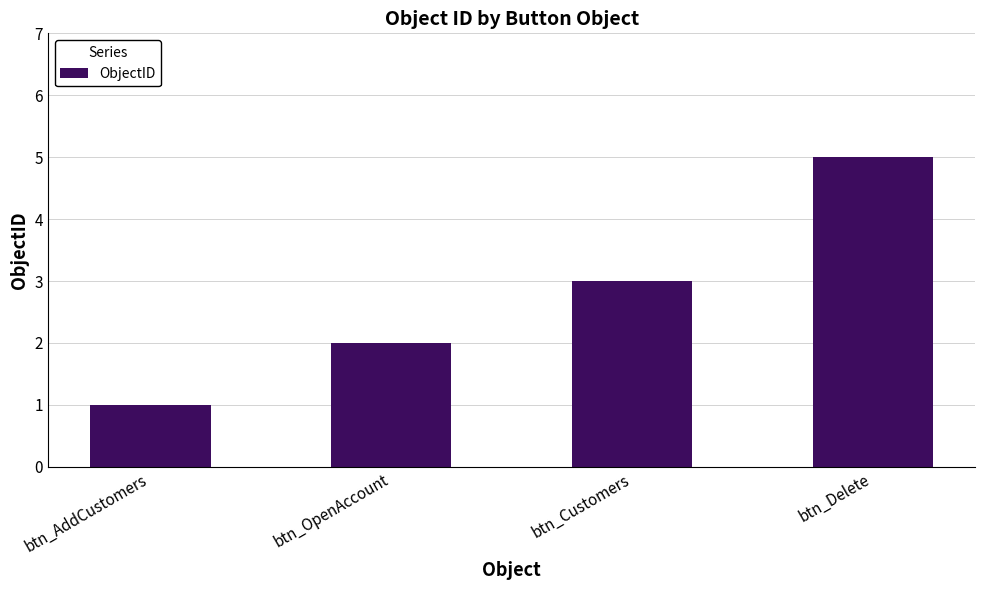

List the labels in order of value, largest first.

btn_Delete, btn_Customers, btn_OpenAccount, btn_AddCustomers